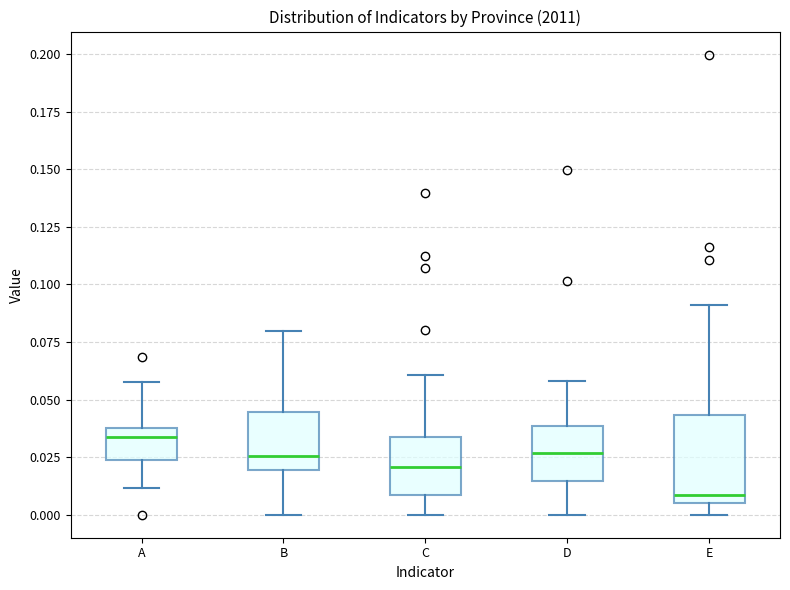

Reading left to right, read every box against the y-axis: the position of its median line, the range the box covers, and the ends of its whiskers. The values are not printed on the chart, so give them approximately, as read against the axis.

A: median 0.035 (just below the box's upper edge), box 0.025 to 0.035, whiskers 0.010 to 0.060
B: median 0.025, box 0.020 to 0.045, whiskers 0.000 to 0.080
C: median 0.020, box 0.010 to 0.035, whiskers 0.000 to 0.060
D: median 0.025, box 0.015 to 0.040, whiskers 0.000 to 0.060
E: median 0.010, box 0.005 to 0.045, whiskers 0.000 to 0.090